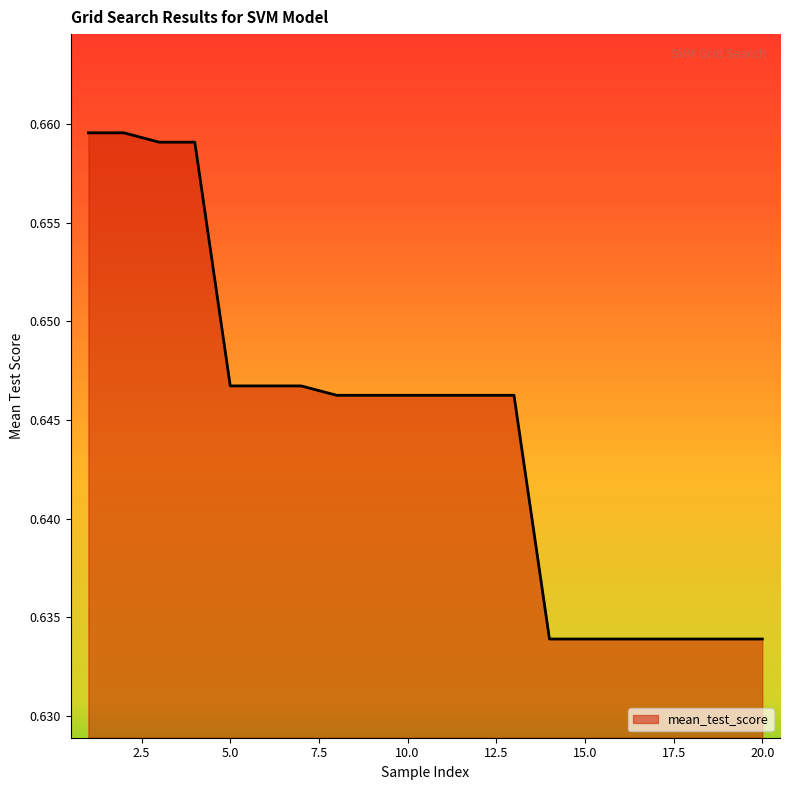

Rank the categories by value from lowest to highest.

14, 15, 16, 17, 18, 19, 20, 8, 9, 10, 11, 12, 13, 7, 5, 6, 3, 4, 2, 1